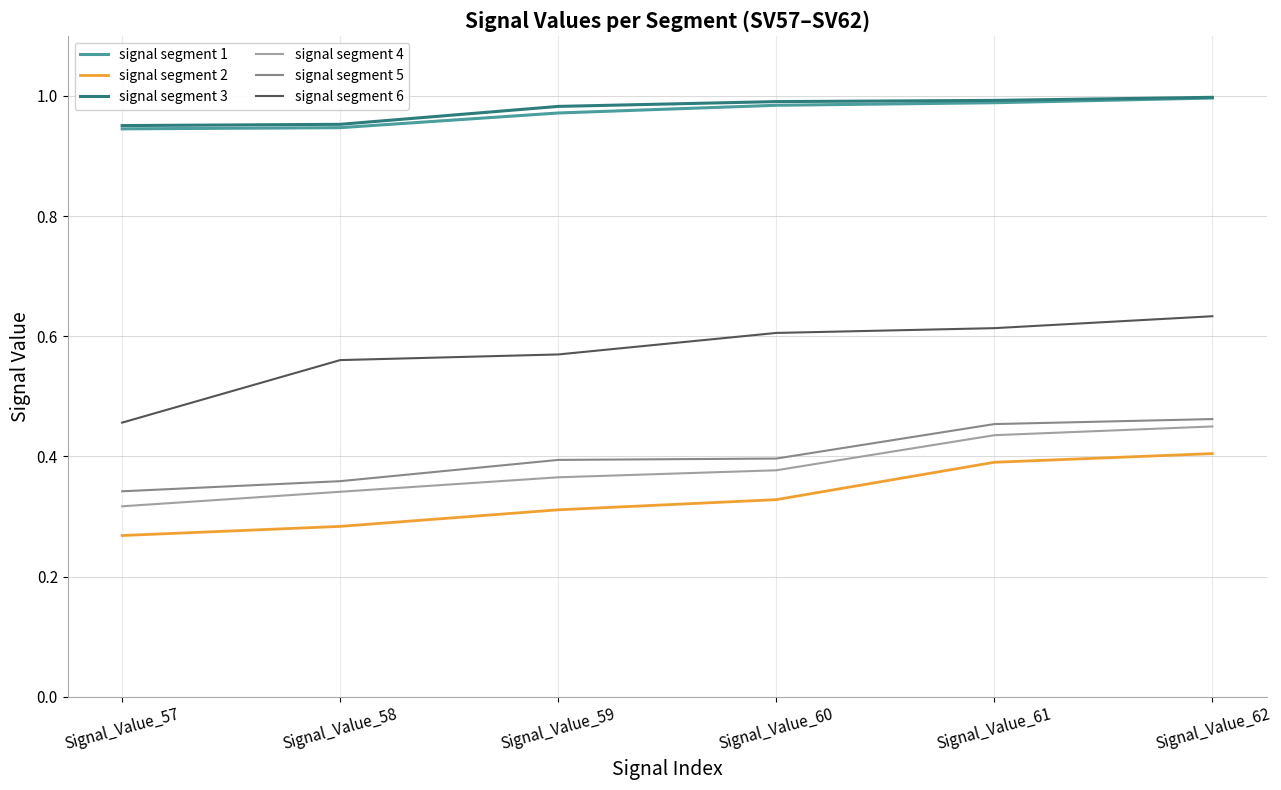

True or false: signal segment 6 and signal segment 4 intersect in this chart.

False